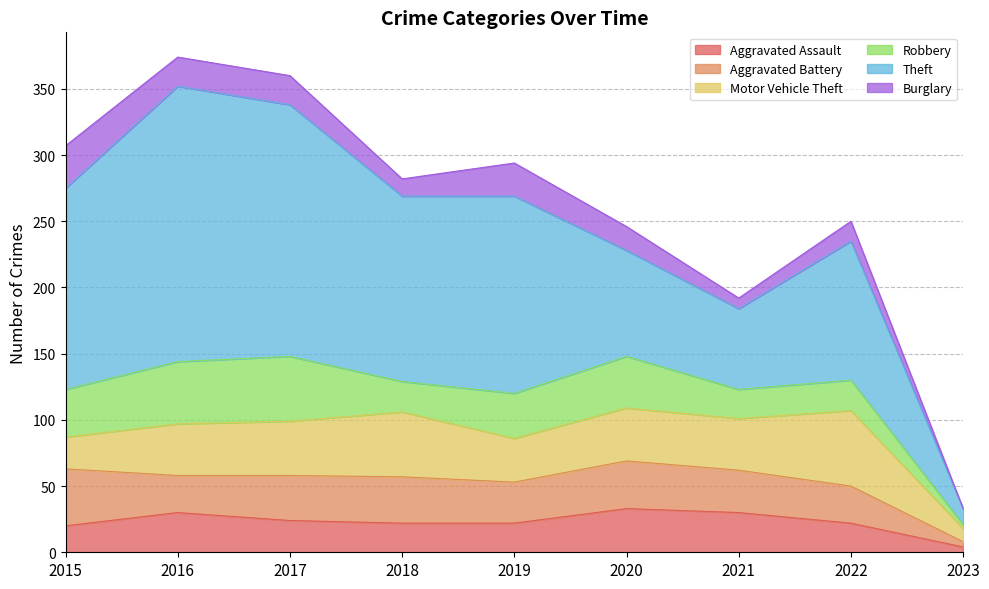

What is the total value across all series at 2021?

192